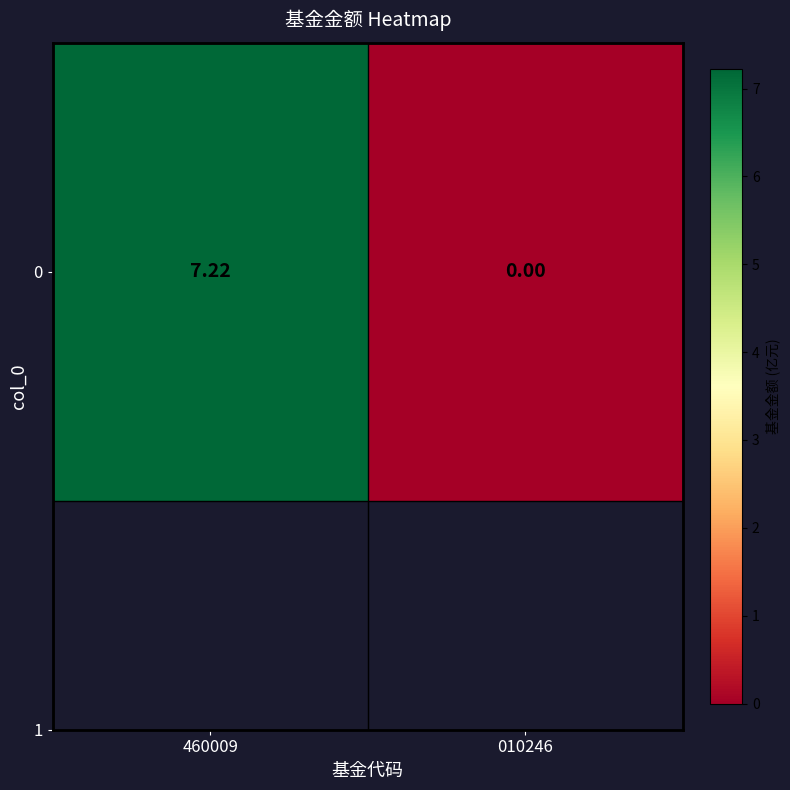

Reading right to left, extract all data points from this chart.

0.0	7.2